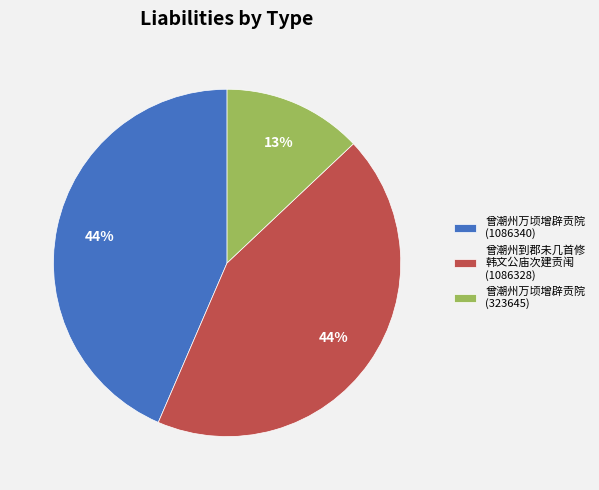

Which category has the smallest portion of the pie?

曾潮州万顷增辟贡院 (323645)